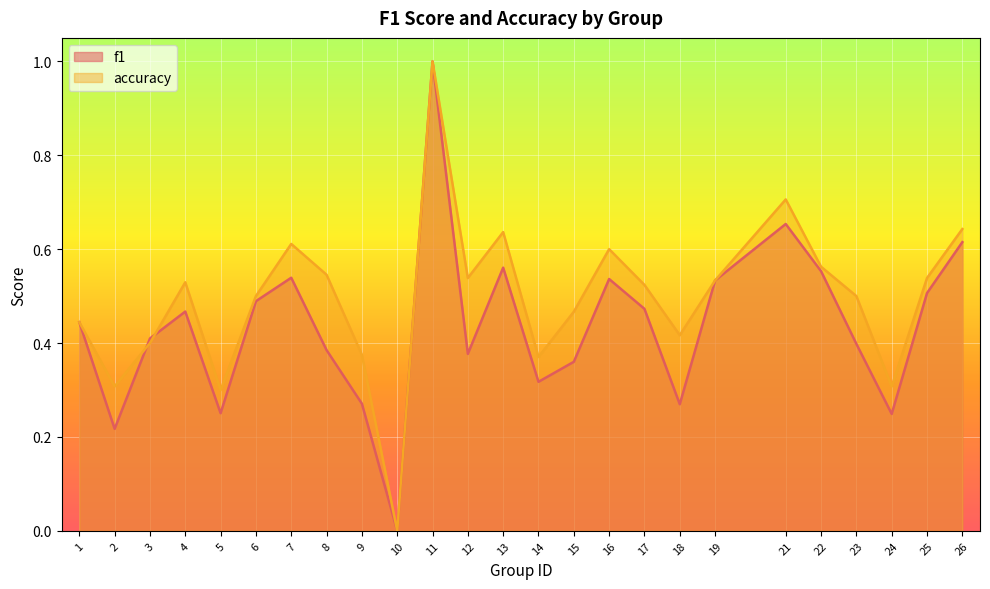

What are all the series names shown in the legend?

f1, accuracy